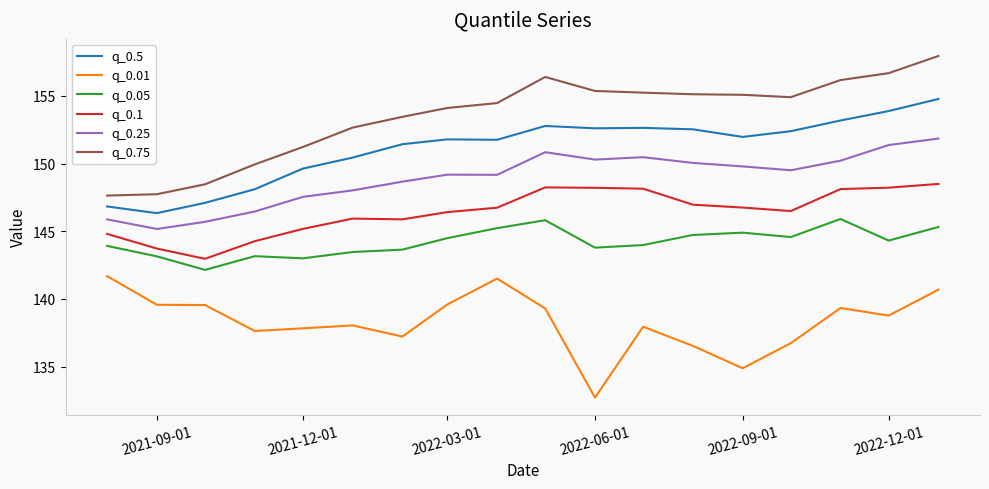

True or false: q_0.5 and q_0.25 intersect in this chart.

False